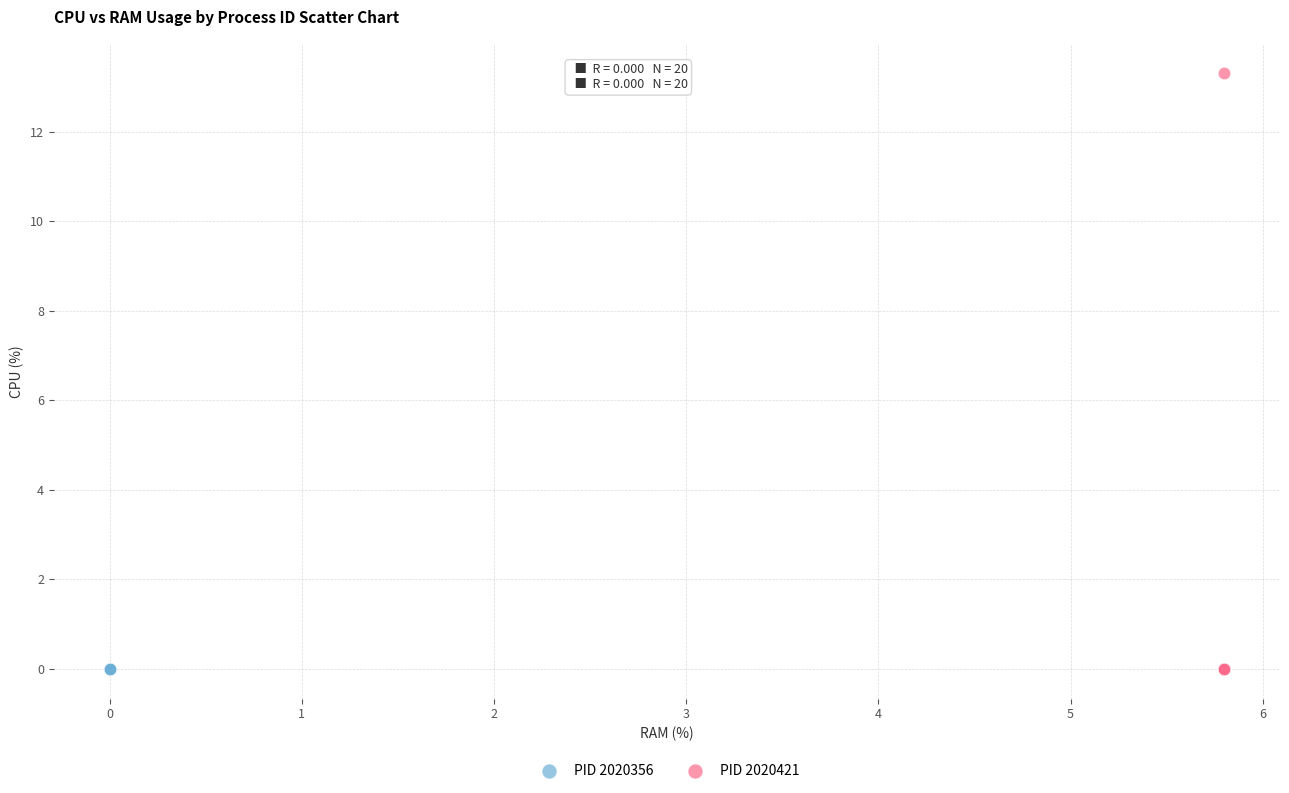

Which series reaches the maximum Y coordinate?

PID 2020421